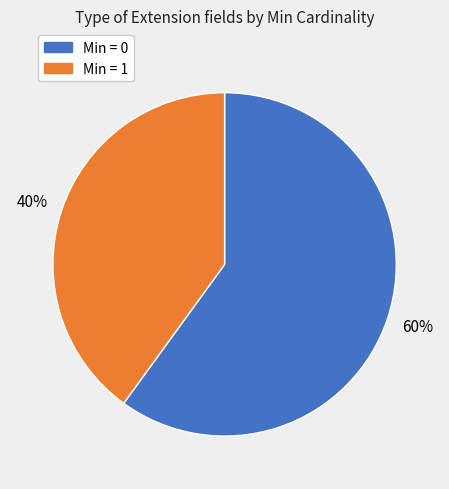

How many slices are in this pie chart?

2